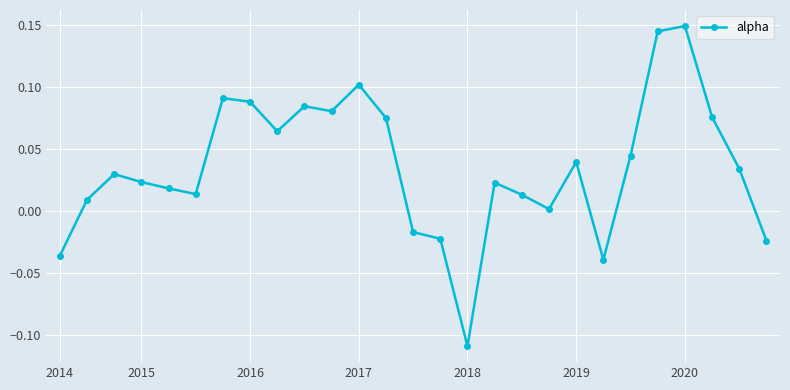

How many lines are shown in the chart?

1